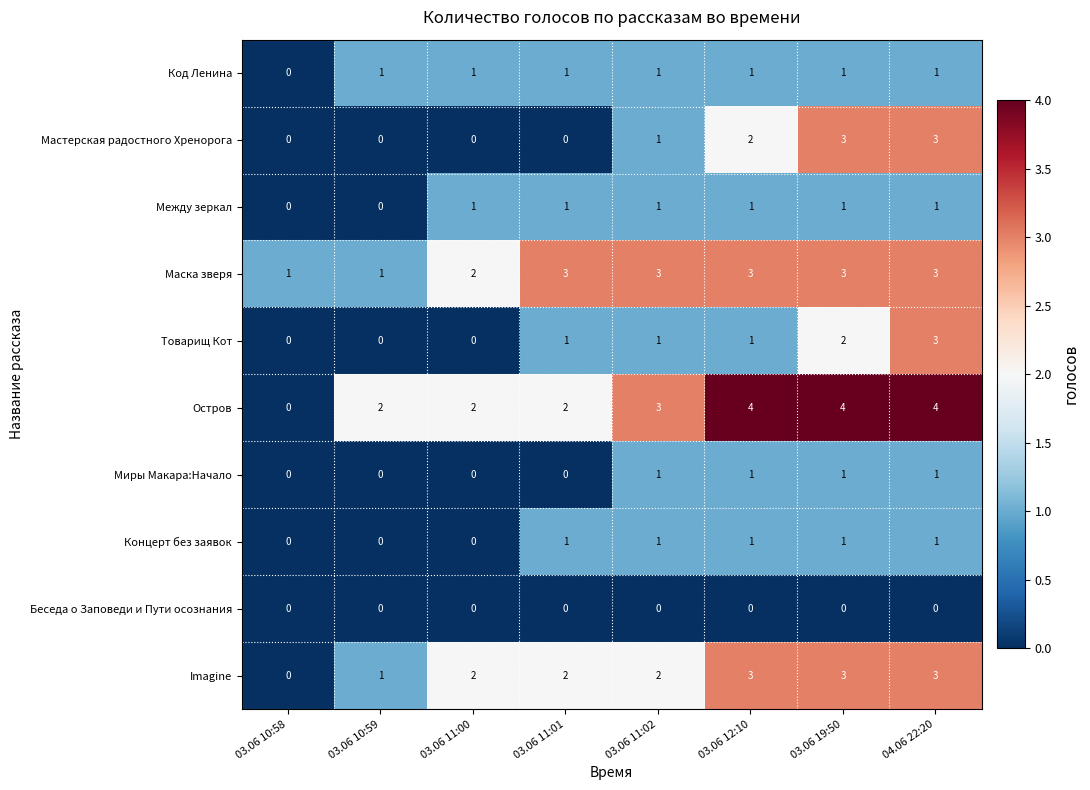

What is the difference between the highest and lowest values at 04.06 22:20?

4